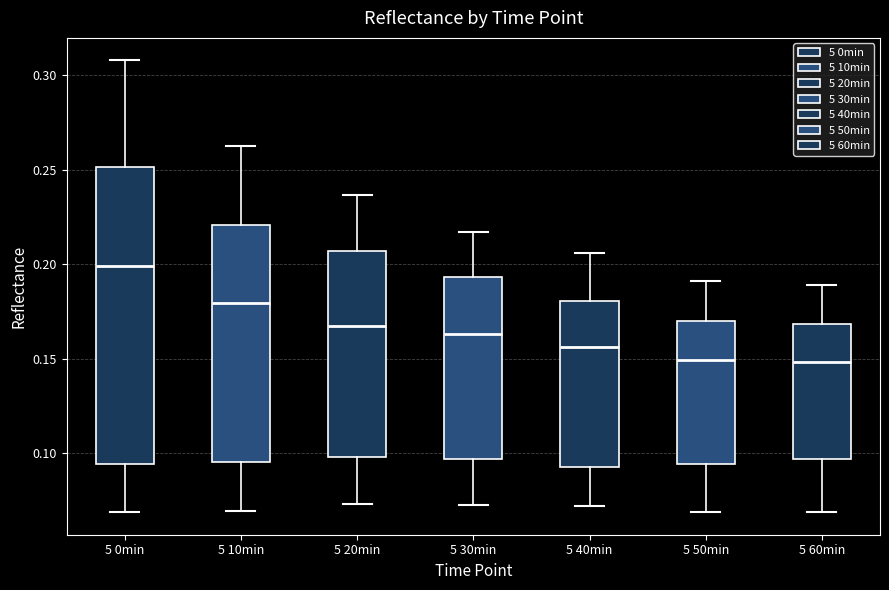

Where does the lower whisker of the box for 5 40min end on the y-axis? The values are not printed on the chart, so give them approximately, as read against the axis.

0.070